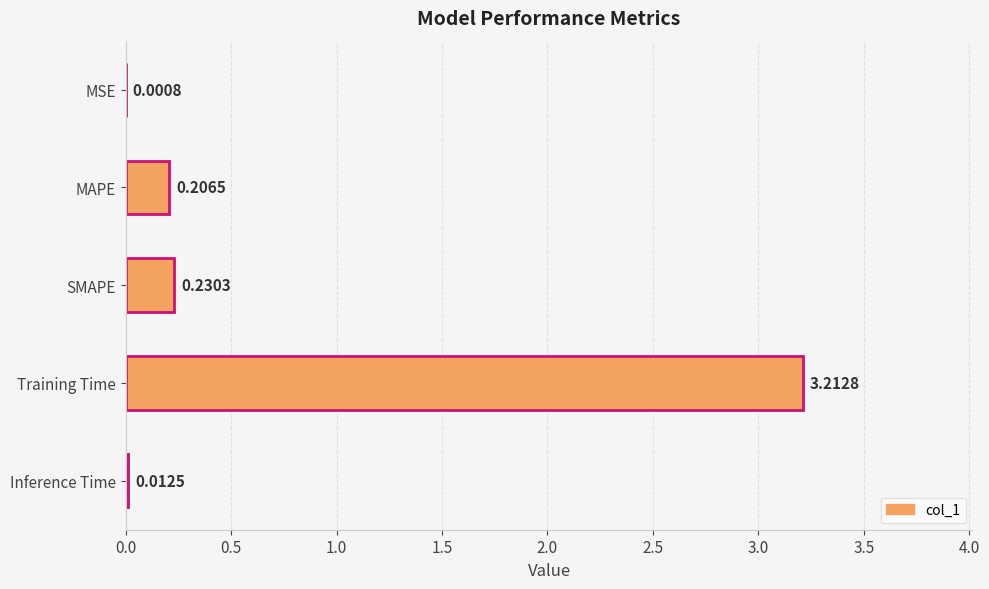

What is the change in value from MAPE to Training Time?

+3.0